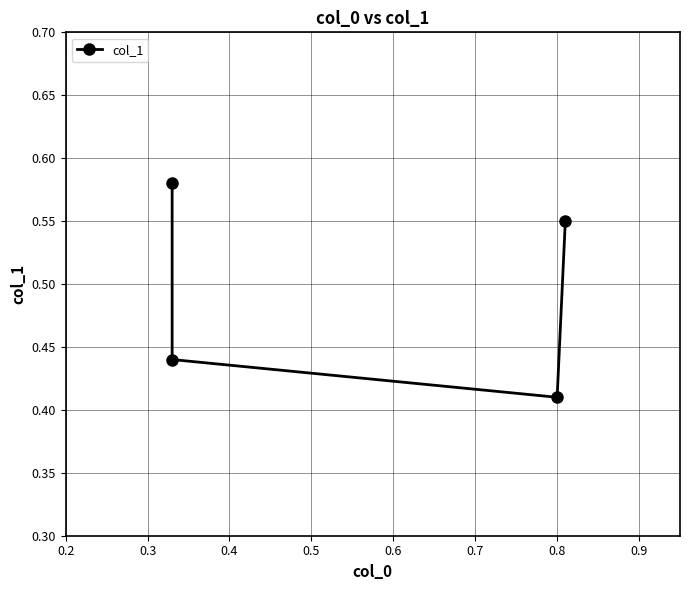

True or false: there are more than 1 points higher than both neighbors.

False